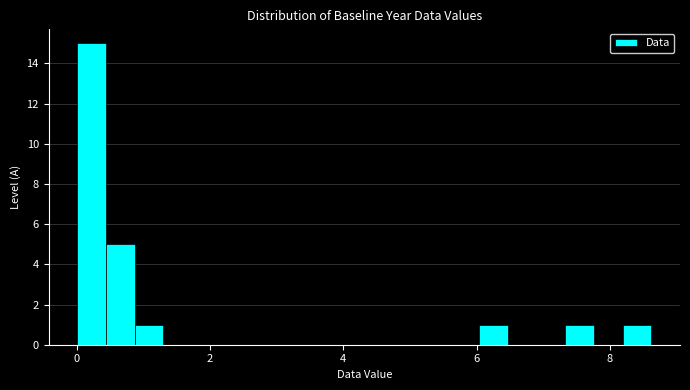

Around what value on the x-axis is the tallest bar? Give the approximate position of its centre, as read against the axis.

0.2